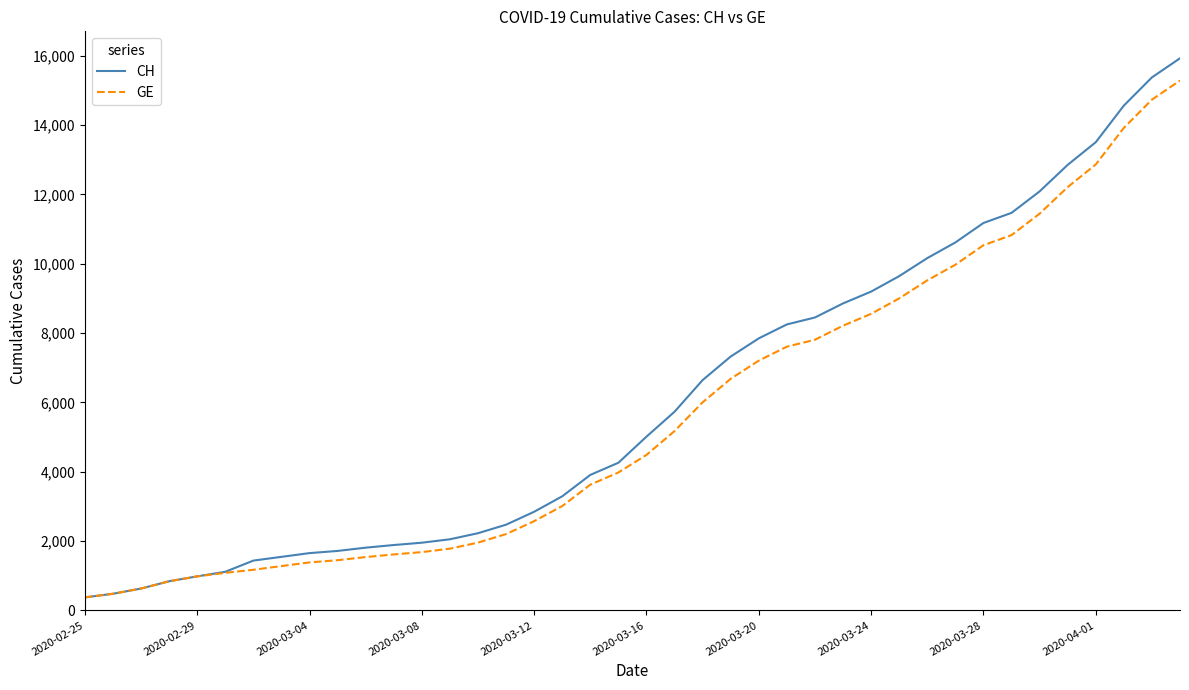

Which series has the widest spread of values?

CH